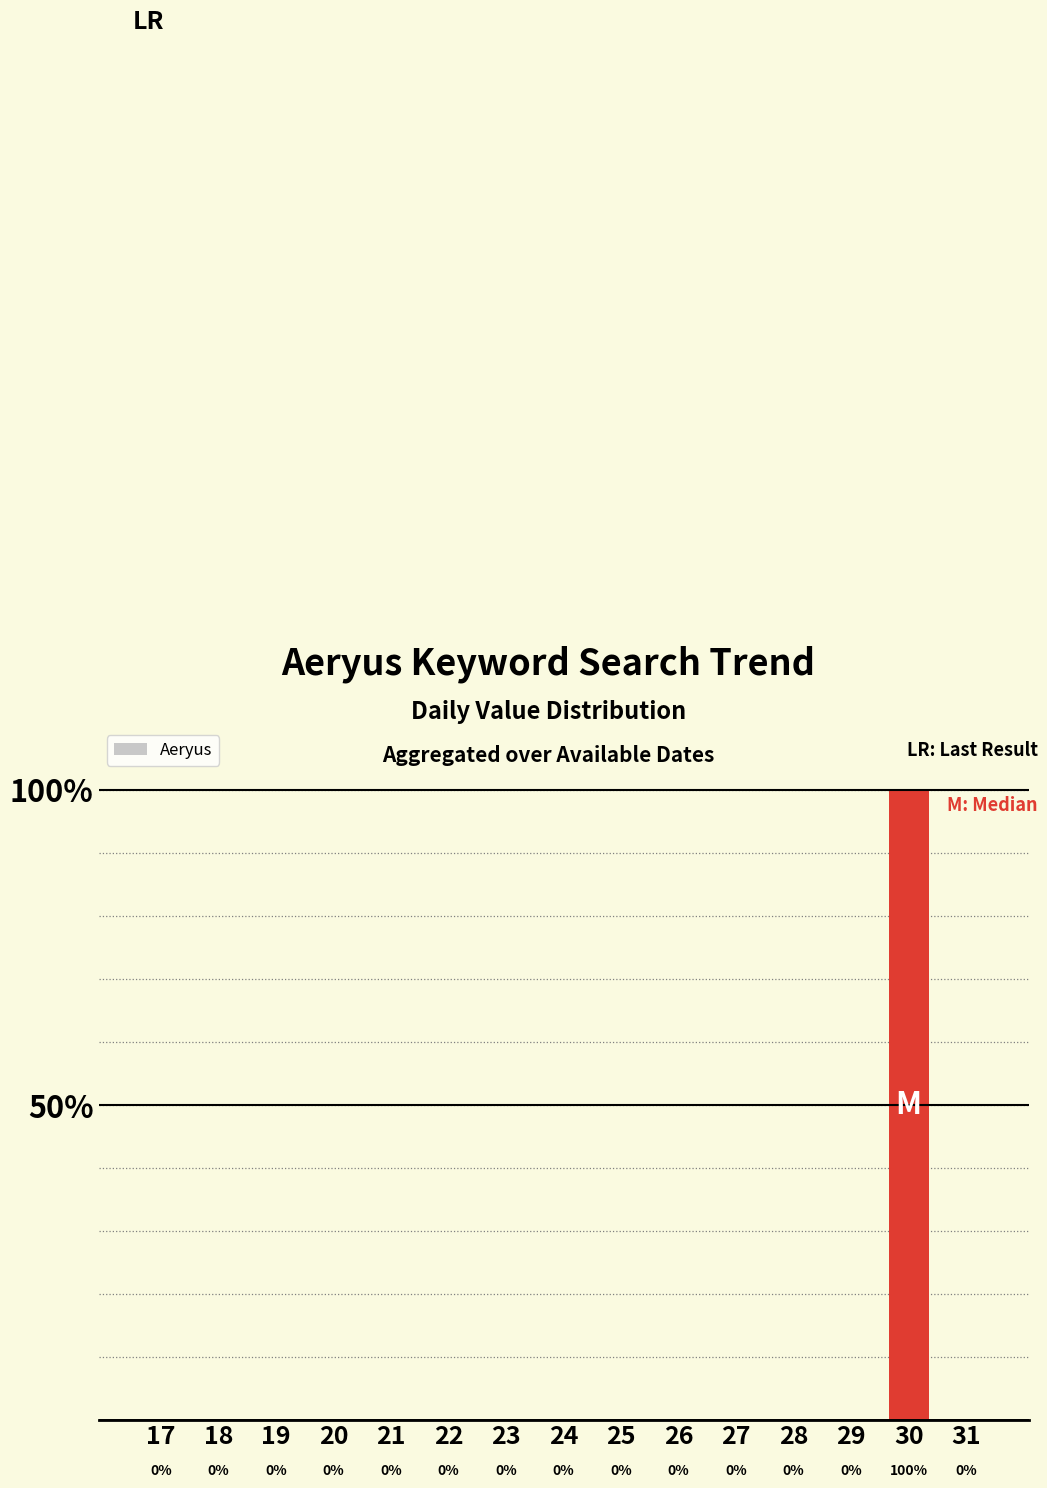

Reading left to right, transcribe all the data shown in this chart.

0	0	0	0	0	0	0	0	0	0	0	0	0	100	0